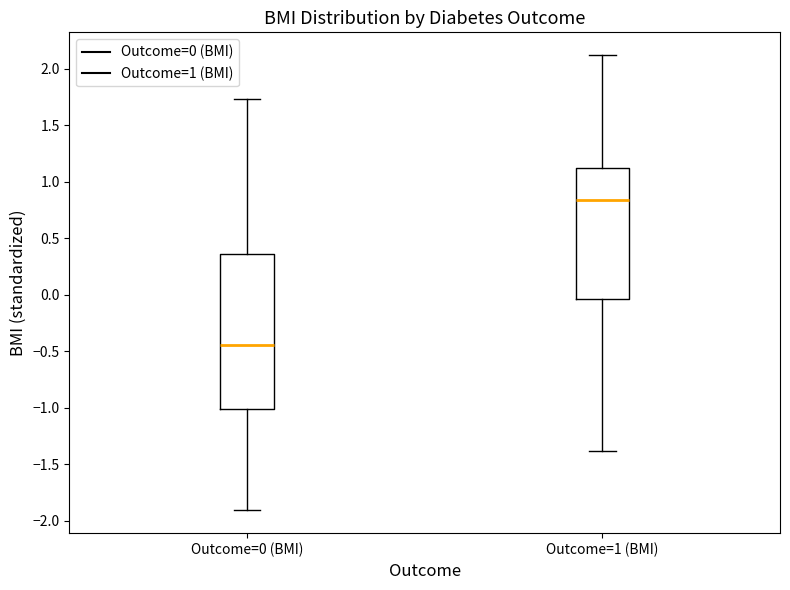

Reading left to right, read every box against the y-axis: the position of its median line, the range the box covers, and the ends of its whiskers. The values are not printed on the chart, so give them approximately, as read against the axis.

Outcome=0 (BMI): median -0.45, box -1.00 to 0.35, whiskers -1.90 to 1.75
Outcome=1 (BMI): median 0.85, box -0.05 to 1.10, whiskers -1.40 to 2.10